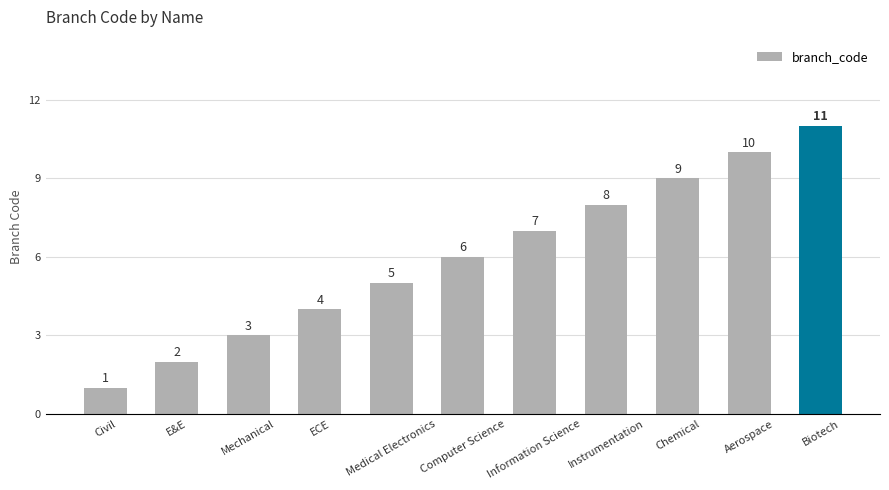

What position from the left is Chemical?

9